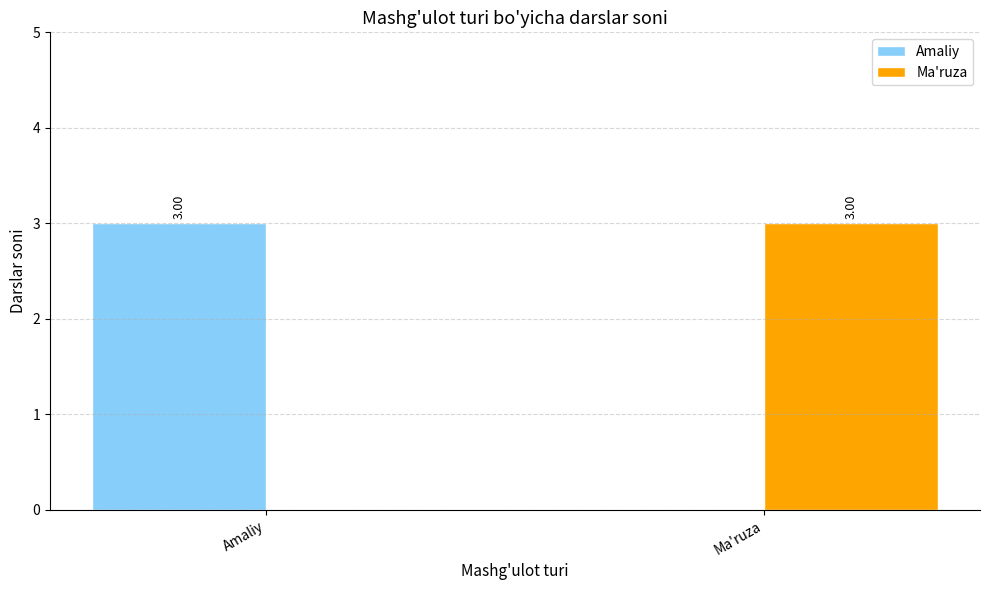

What are all the series names shown in the legend?

Amaliy, Ma'ruza